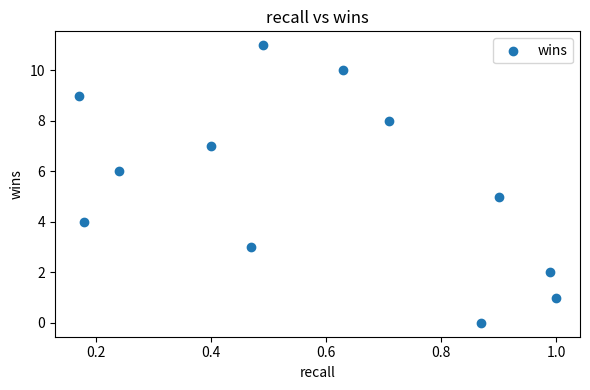

How many data points are displayed?

12